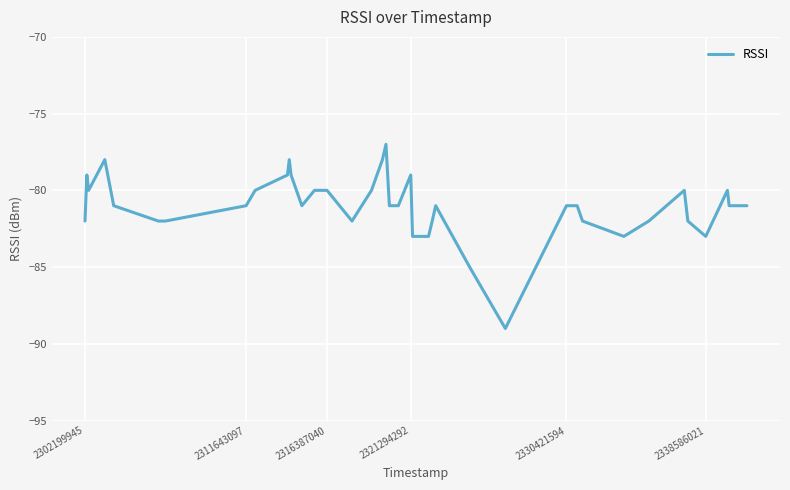

What is the greatest value displayed?

-77